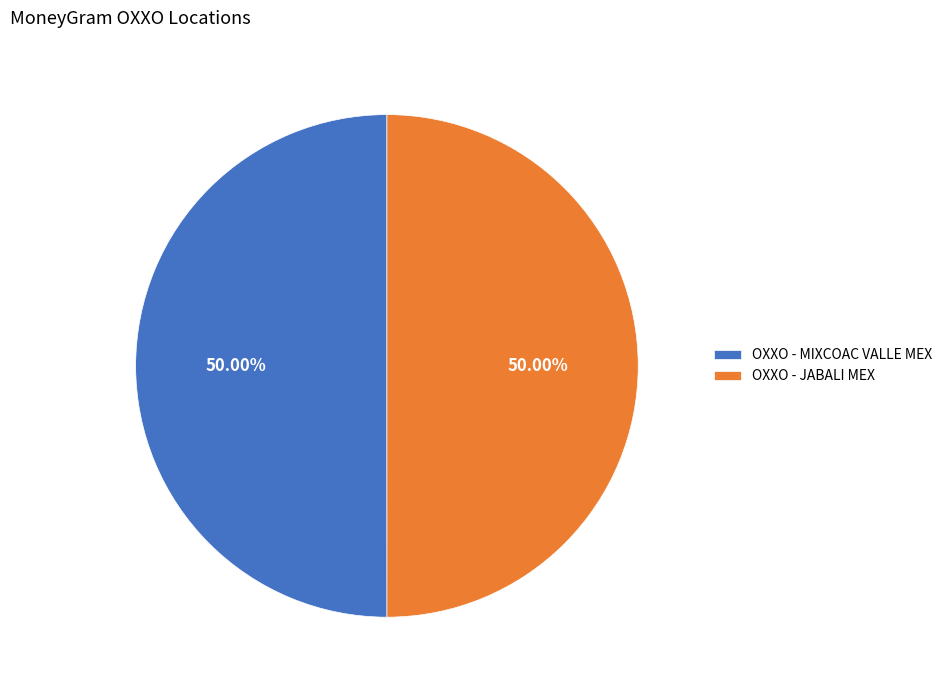

Combined, do OXXO - JABALI MEX and OXXO - MIXCOAC VALLE MEX account for over 50%?

Yes